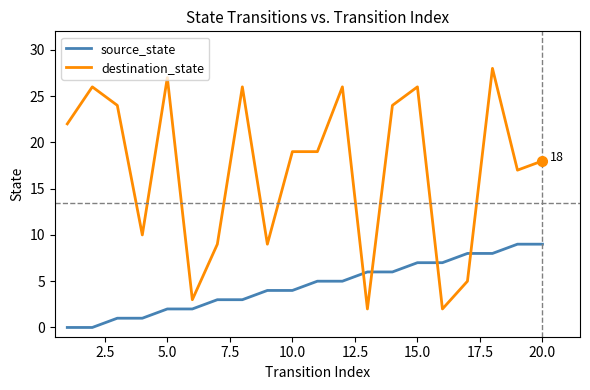

Reading left to right, transcribe all the data shown in this chart.

source_state: 0	0	1	1	2	2	3	3	4	4	5	5	6	6	7	7	8	8	9	9
destination_state: 22	26	24	10	27	3	9	26	9	19	19	26	2	24	26	2	5	28	17	18